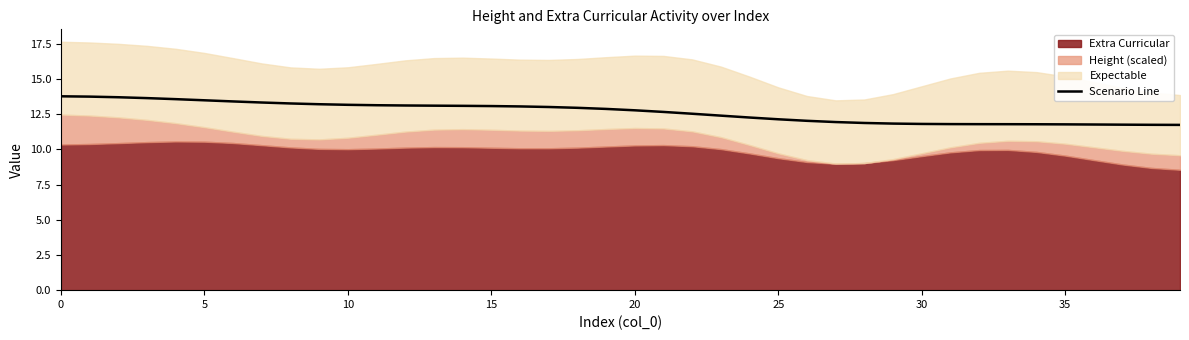

What is the minimum value shown in the chart?

11.7